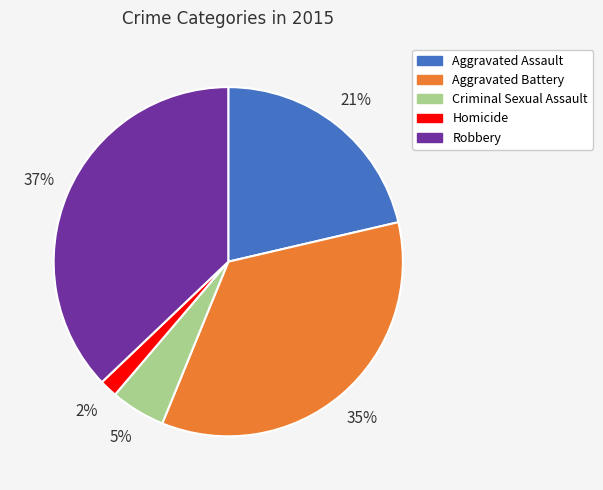

Is the sum of Aggravated Battery and Homicide greater than half?

No